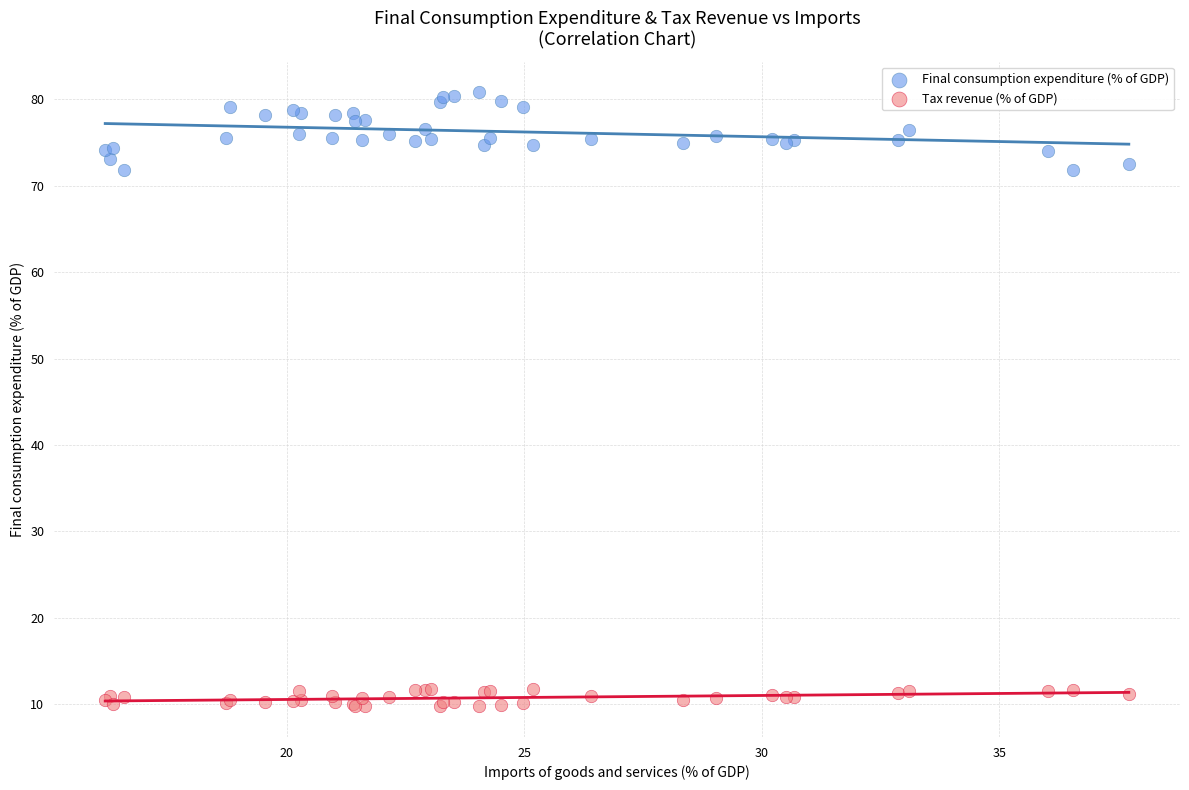

Which series has the widest spread of Y values?

Final consumption expenditure (% of GDP)